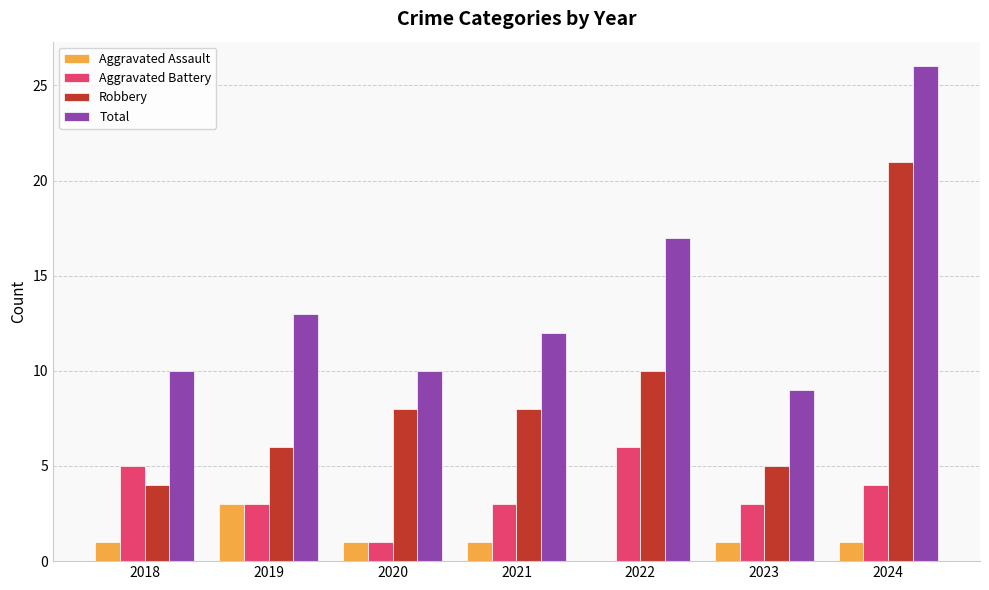

What is the difference between the Aggravated Battery values at 2024 and 2019?

1